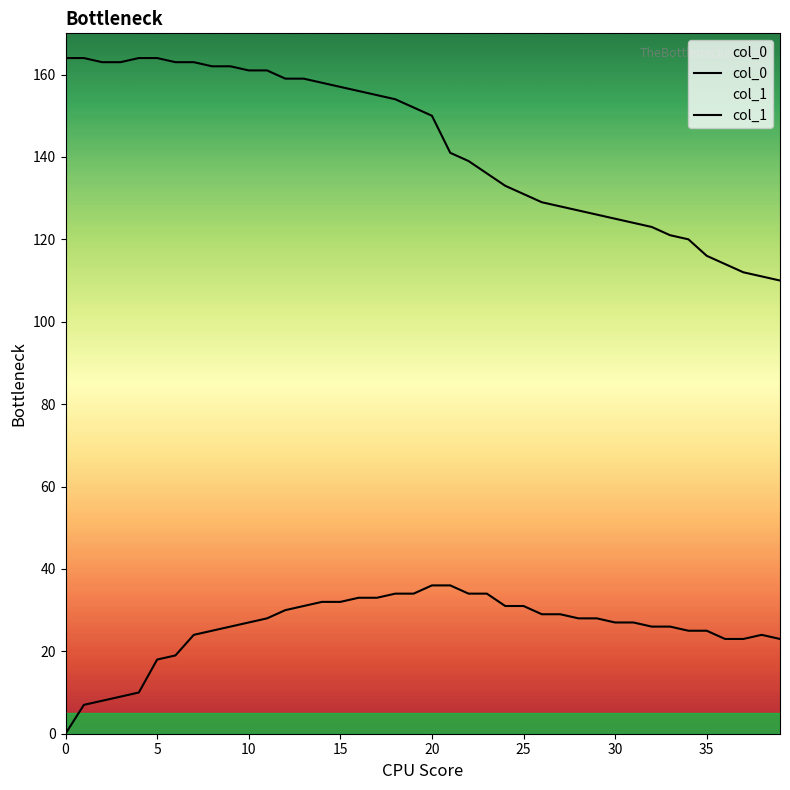

True or false: col_0 has more than 0 interior local peaks.

False